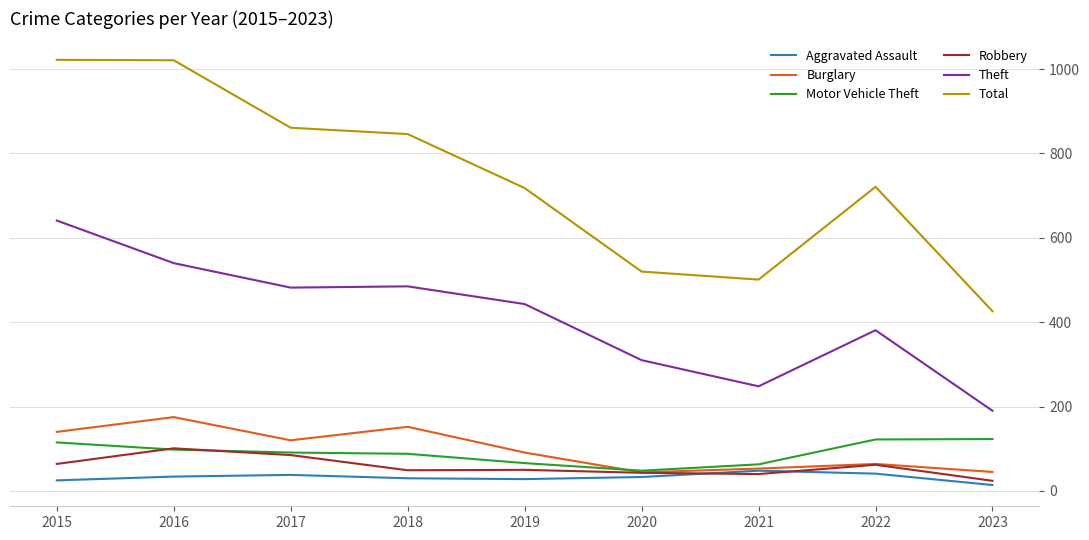

True or false: Theft has a value of 208 at 2022.

False